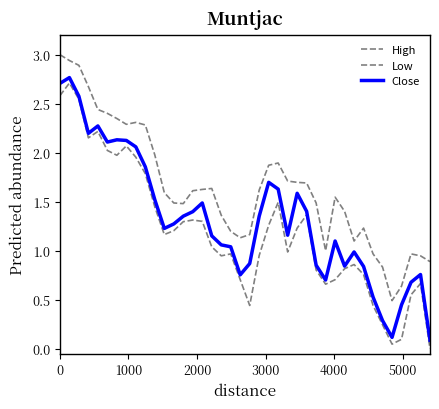

True or false: Low and Close cross at least once.

False